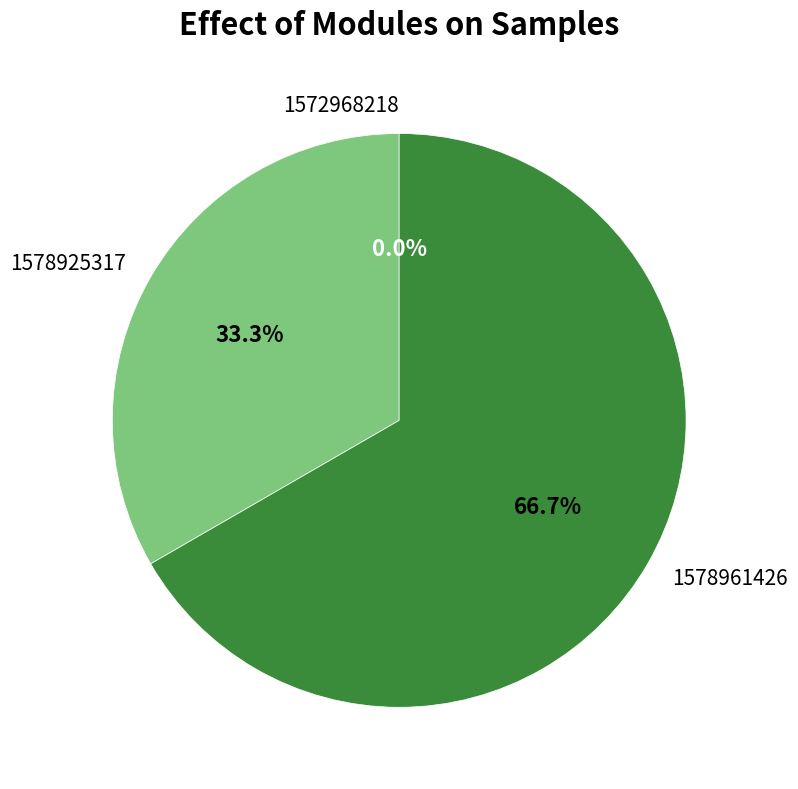

To the nearest percent, what percentage of the pie is 1578961426?

67%